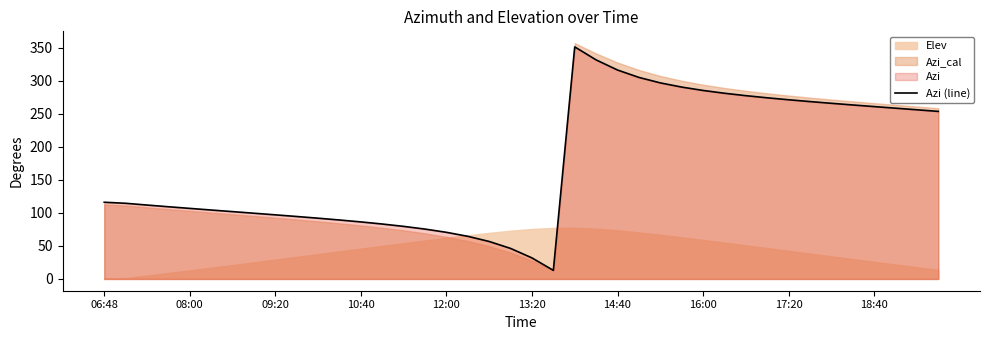

What is the maximum value shown in the chart?

351.5